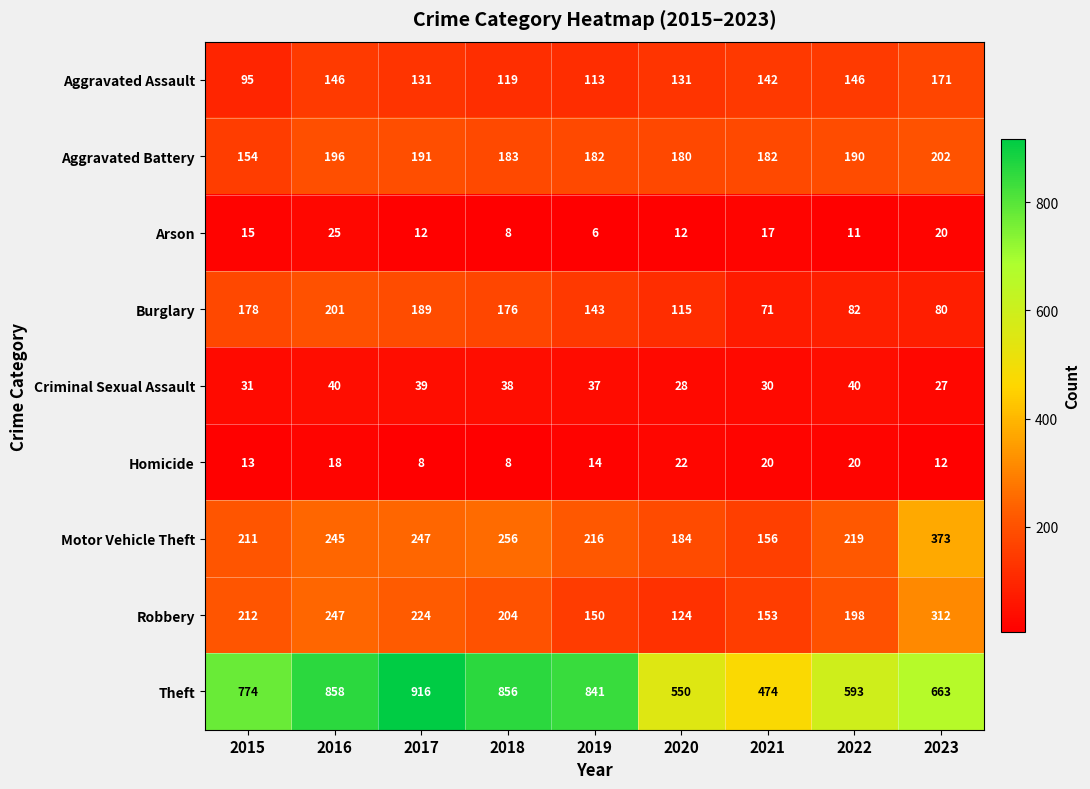

Between 2018 and 2023, which series saw the biggest shift?

Theft